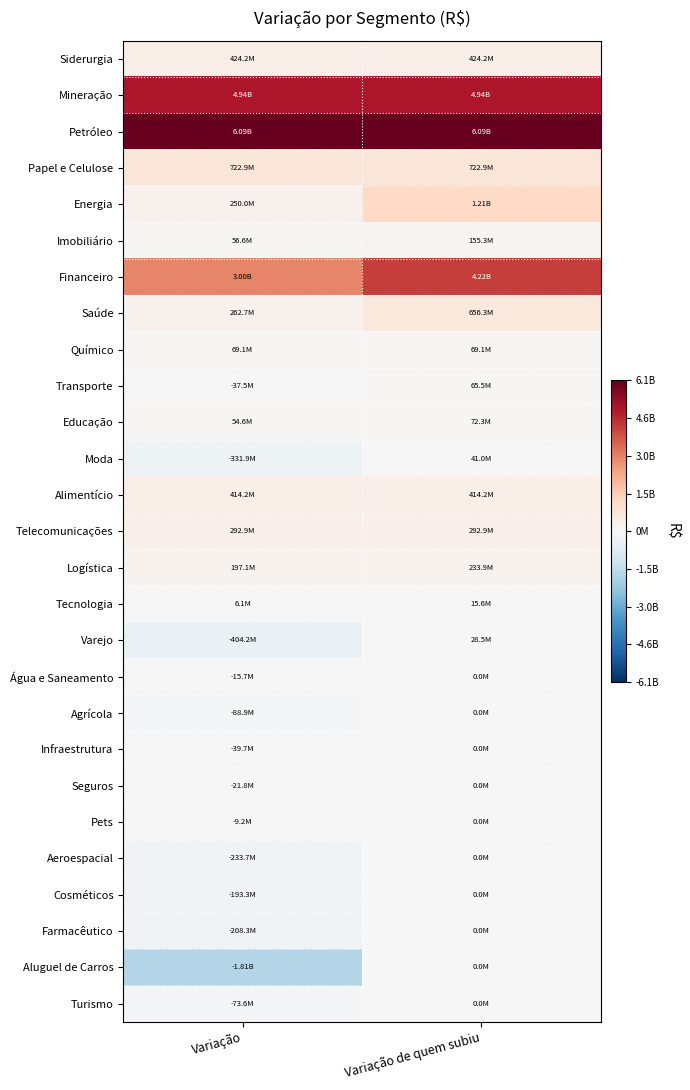

The Logística series shows 416356110.9 at Variação de quem subiu. True or false?

False